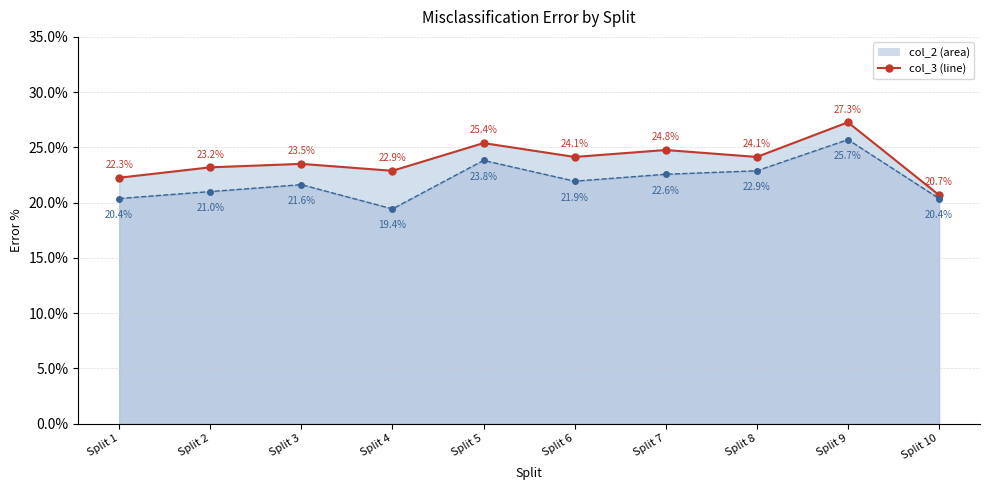

Reading left to right, what are all the values shown in this chart?

col_3 line: Split 1=22.3	Split 2=23.2	Split 3=23.5	Split 4=22.9	Split 5=25.4	Split 6=24.1	Split 7=24.8	Split 8=24.1	Split 9=27.3	Split 10=20.7
col_2 line: Split 1=20.4	Split 2=21.0	Split 3=21.6	Split 4=19.4	Split 5=23.8	Split 6=21.9	Split 7=22.6	Split 8=22.9	Split 9=25.7	Split 10=20.4